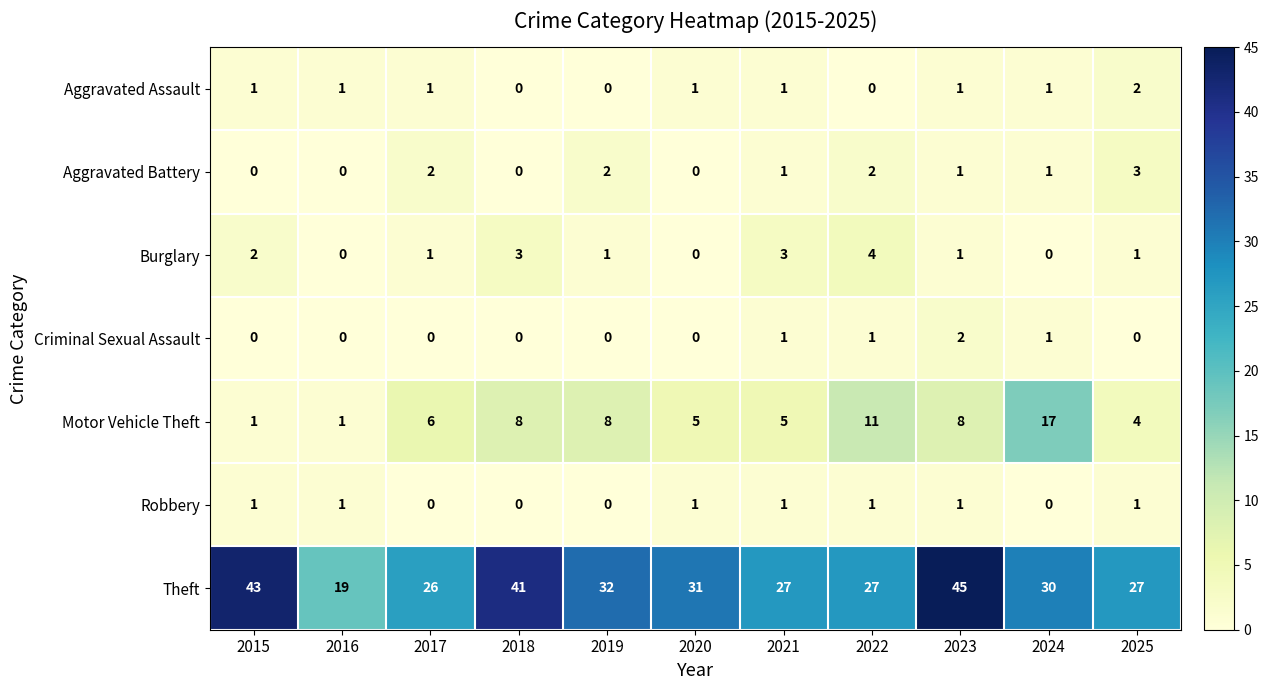

How many positive values does the Aggravated Battery series have?

7